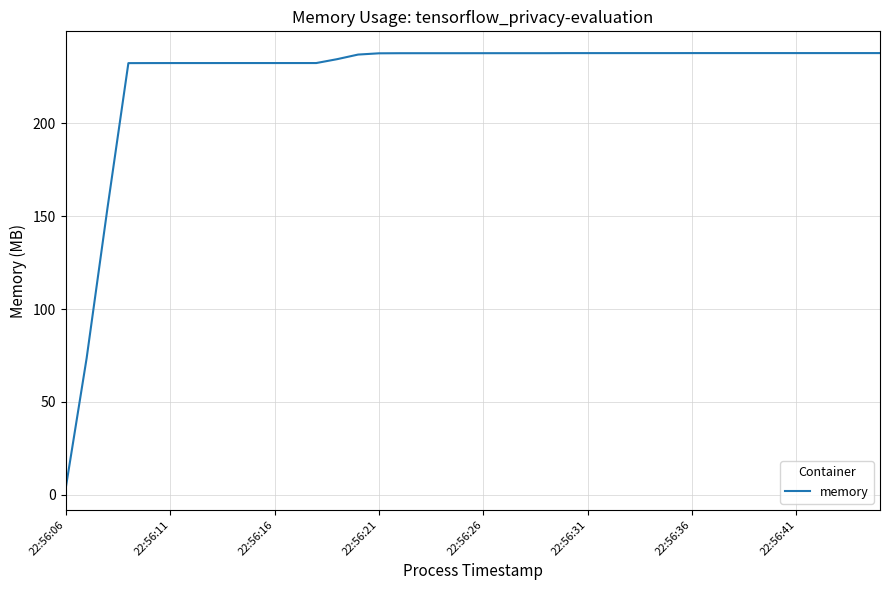

What is the difference between the maximum and minimum values?

234.4